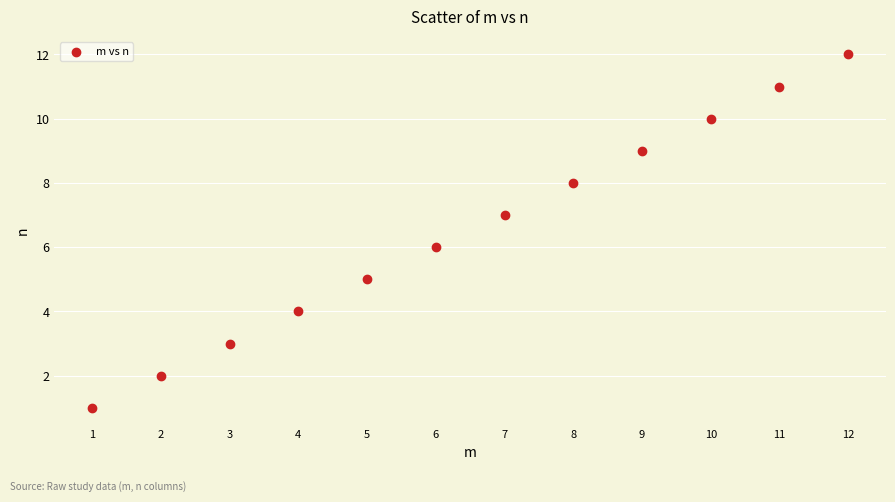

What is the average X value?

6